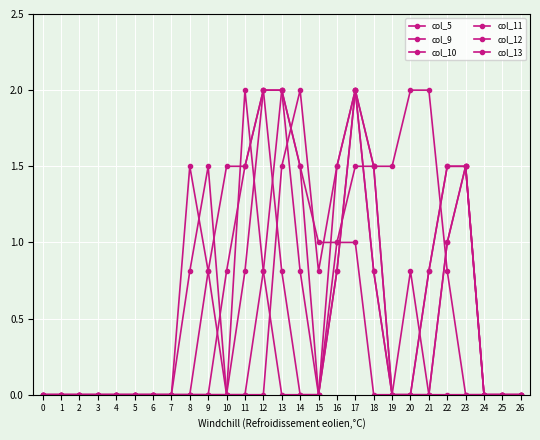

At 3, list the series in order from largest to smallest.

col_5, col_9, col_10, col_11, col_12, col_13